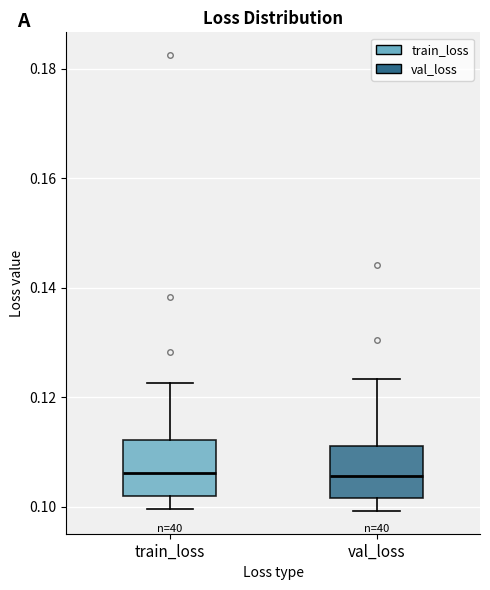

Reading left to right, read every box against the y-axis: the position of its median line, the range the box covers, and the ends of its whiskers. The values are not printed on the chart, so give them approximately, as read against the axis.

train_loss: median 0.106, box 0.102 to 0.112, whiskers 0.100 to 0.122
val_loss: median 0.106, box 0.102 to 0.112, whiskers 0.100 to 0.124